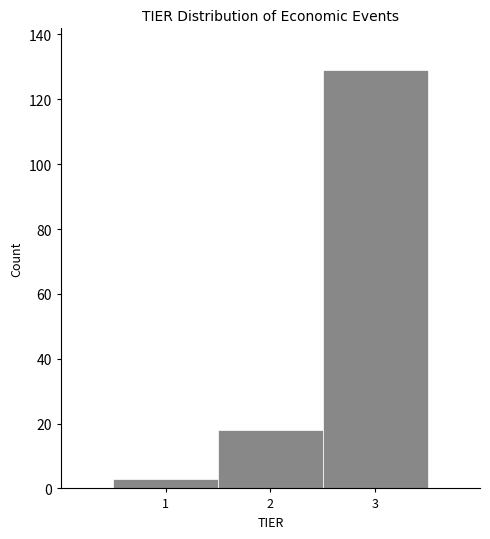

Reading left to right, transcribe this chart: for each bar, give the range it covers on the x-axis and its height. The values are not printed on the chart, so give them approximately, as read against the axis.

0.5 to 1.5: 4
1.5 to 2.5: 18
2.5 to 3.5: 130